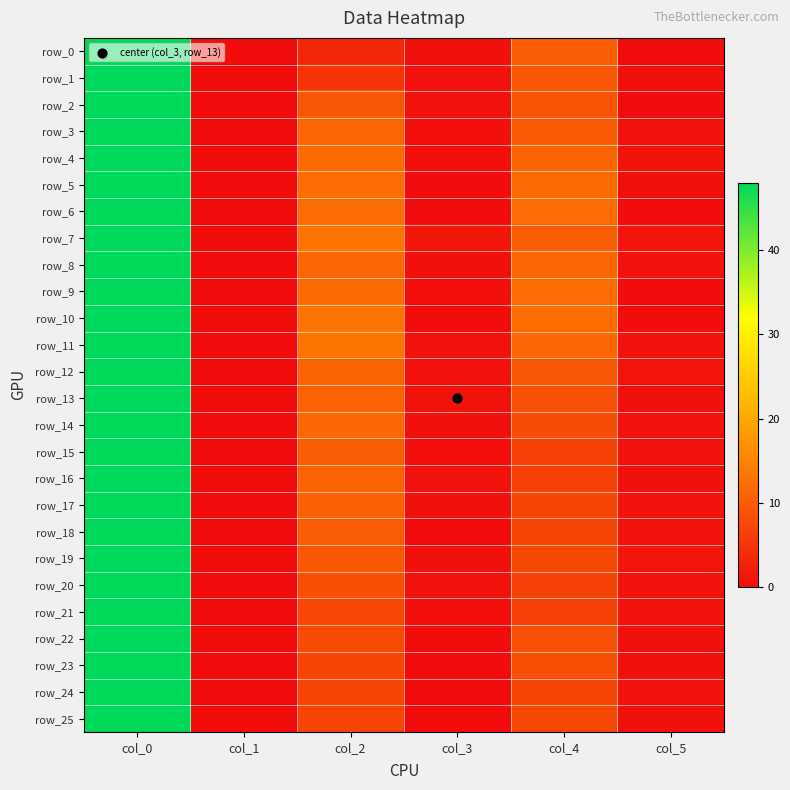

The row_23 series shows 8.3 at col_4. True or false?

True